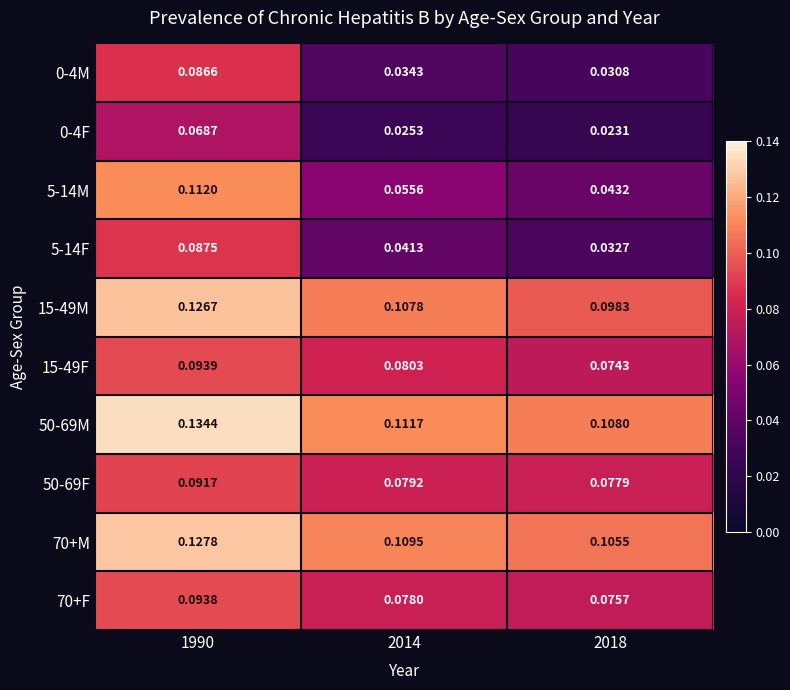

Is the value of 15-49F at 1990 greater than the value of 5-14M at 2014?

Yes